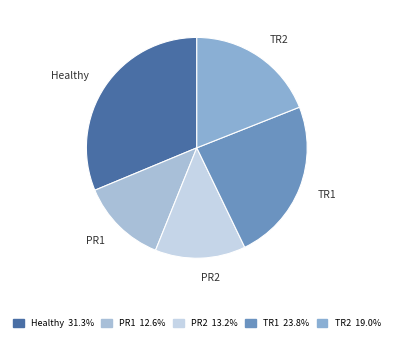

Which category has the biggest portion of the pie?

Healthy